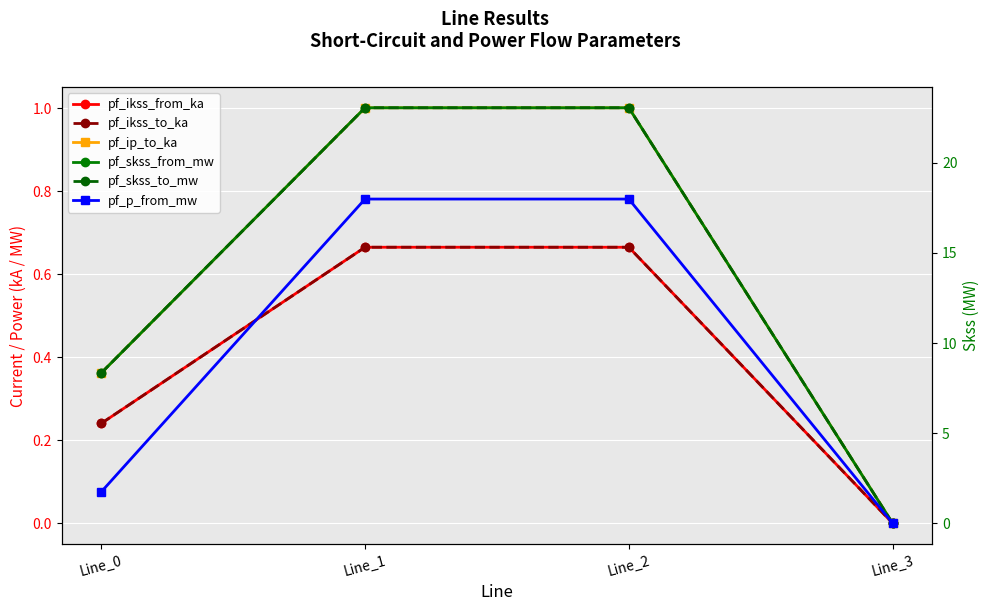

At which label is pf_p_from_mw closest to 8?

Line_0